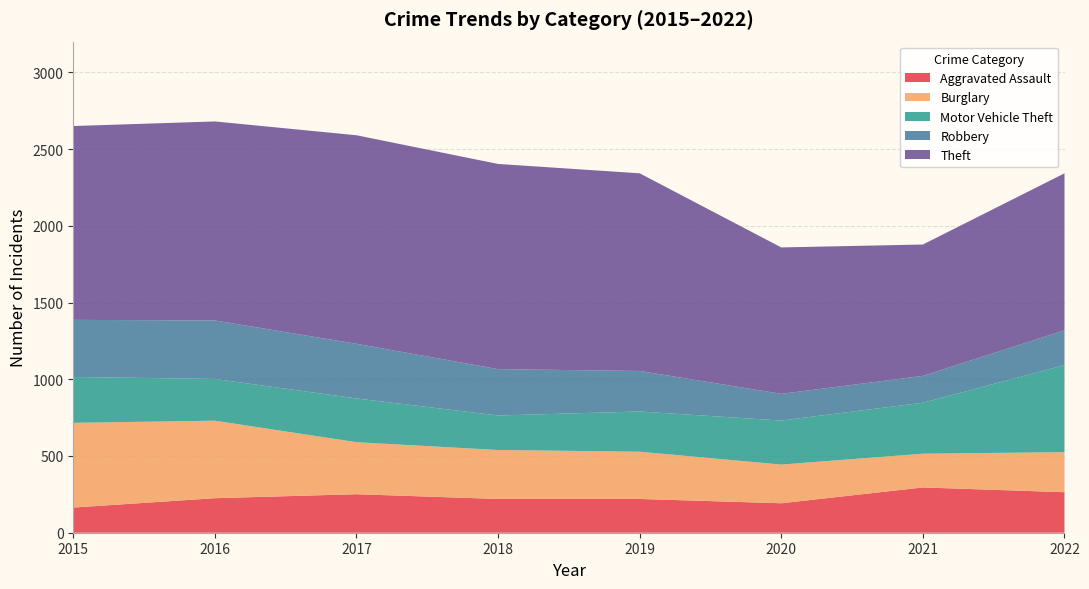

Reading right to left, what are all the values shown in this chart?

Aggravated Assault: 264	295	192	220	220	251	225	164
Burglary: 261	220	252	308	319	339	505	552
Motor Vehicle Theft: 567	332	287	262	225	285	272	299
Robbery: 227	175	174	264	302	356	381	372
Theft: 1023	856	954	1288	1337	1359	1297	1263